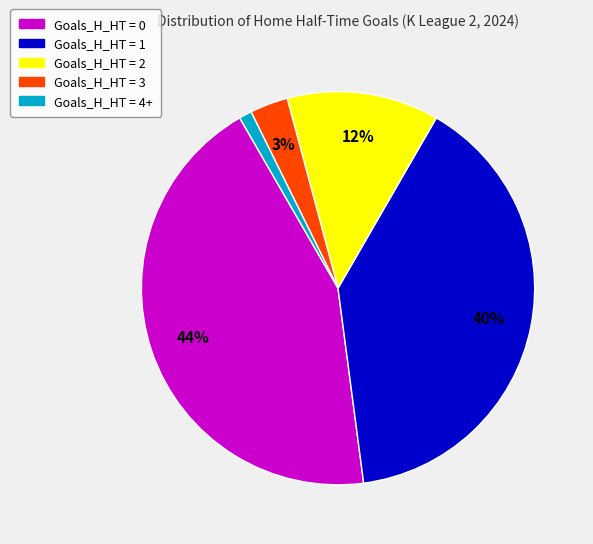

What is the ratio of the value at Goals_H_HT = 2 to the value at Goals_H_HT = 0?

0.3